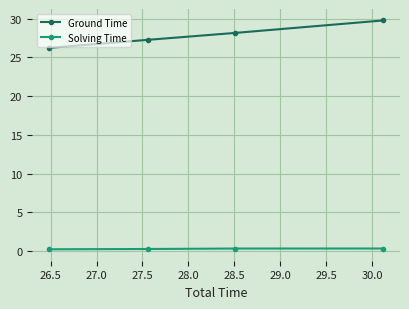

At how many categories does at least one series exceed 14?

4